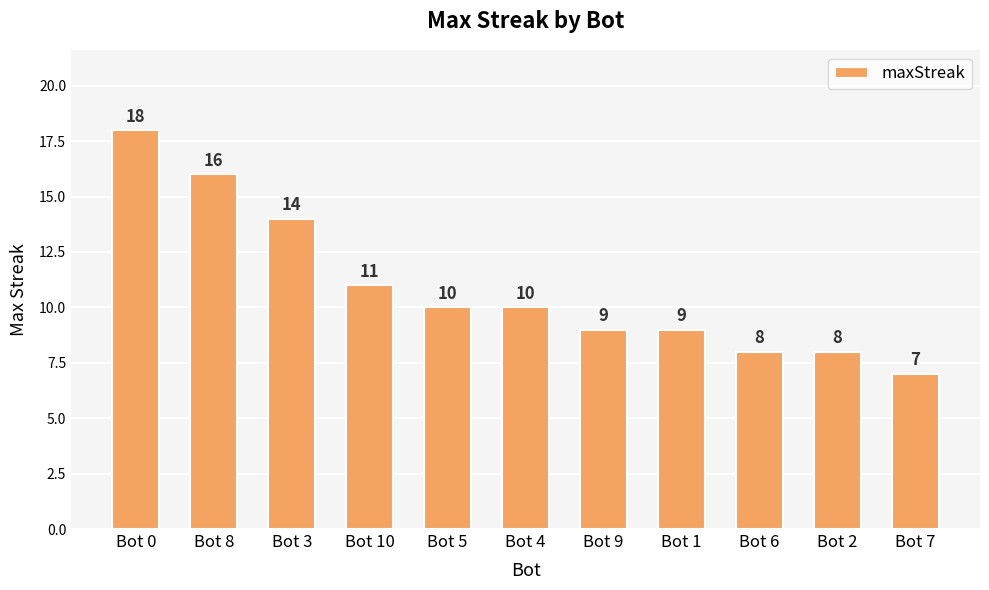

Which label corresponds to the largest value in the chart?

Bot 0